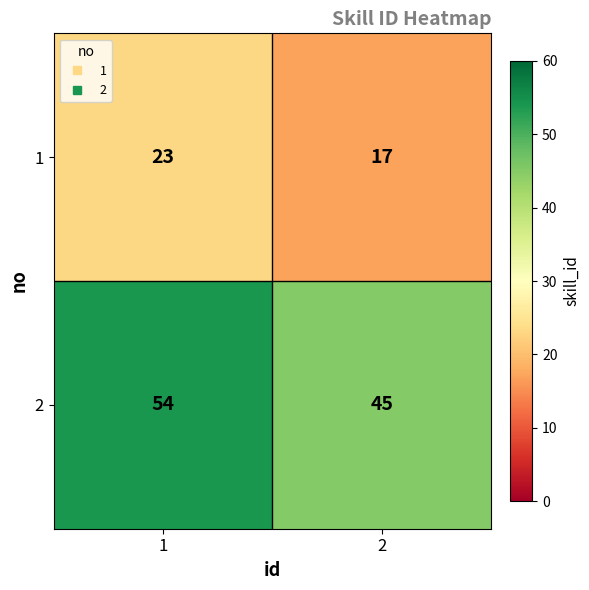

What is the average value of the 2 series?

50